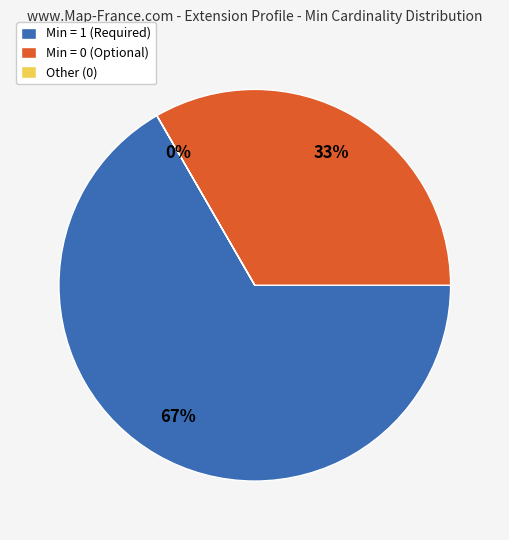

Does any single category account for the majority?

Yes